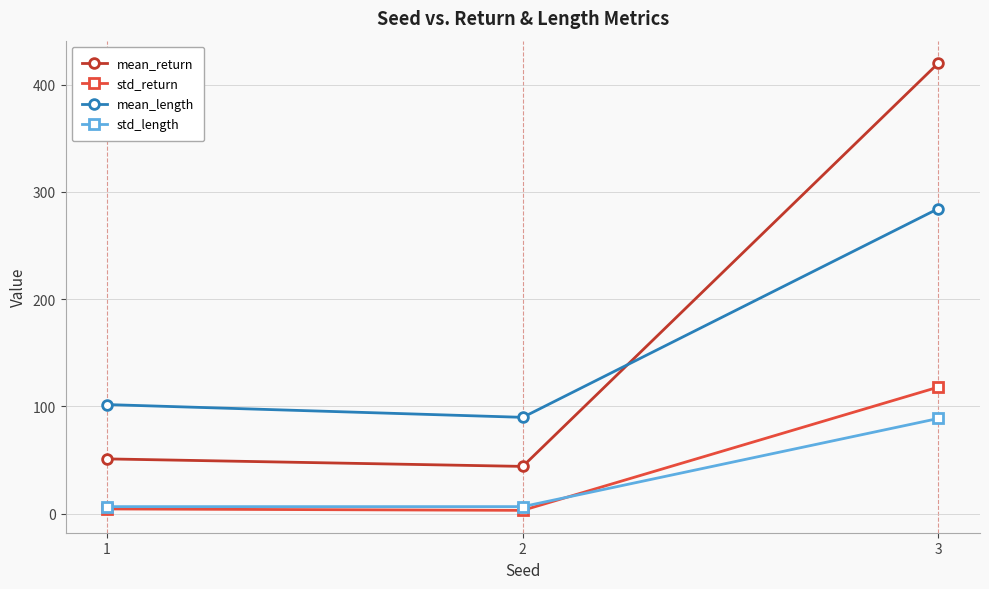

What is the spread (max minus min) of values at 1?

97.4